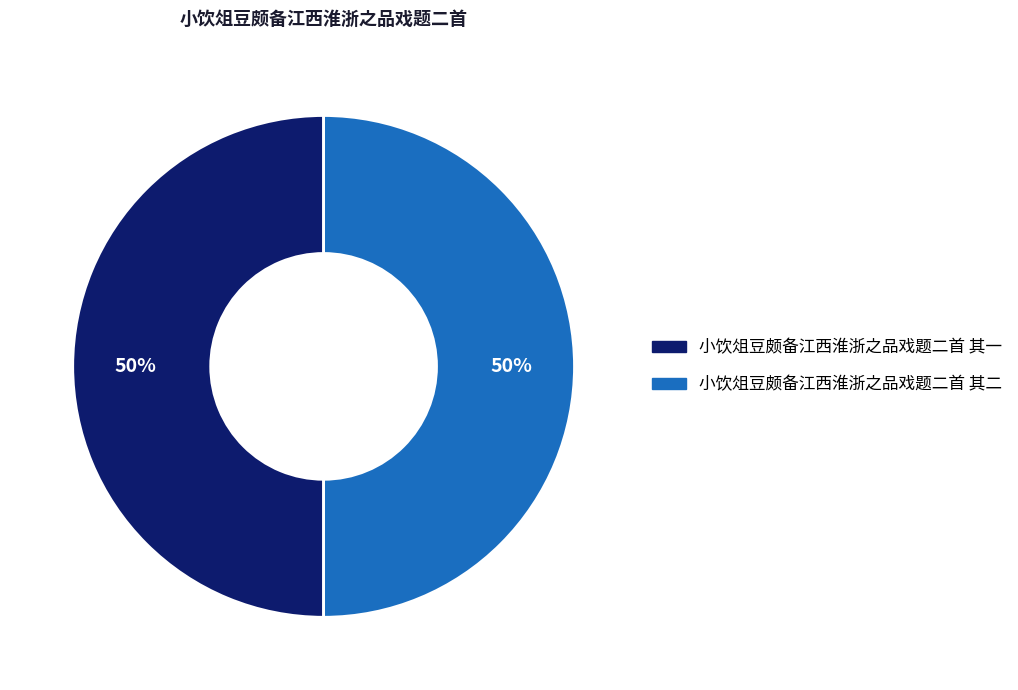

To the nearest percent, what portion does 小饮俎豆颇备江西淮浙之品戏题二首 其一 represent?

50%